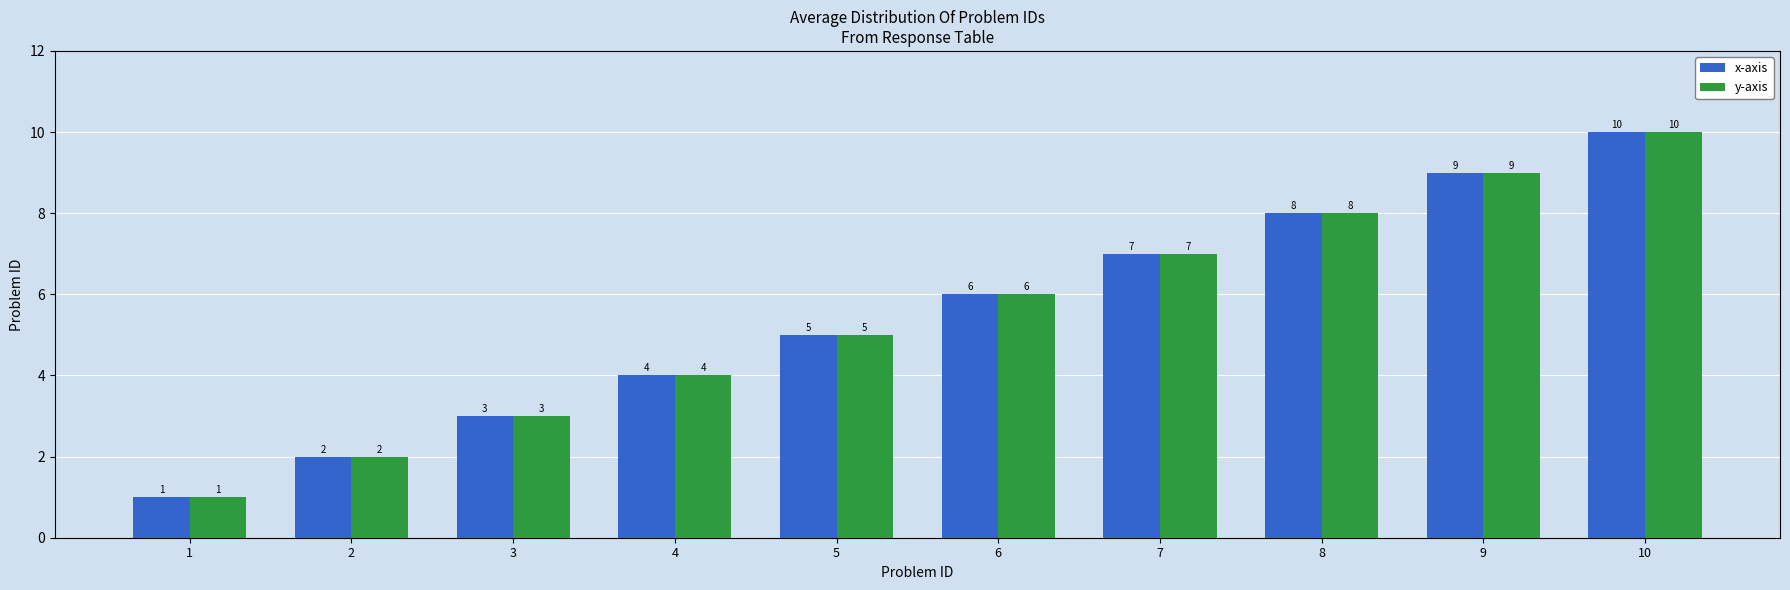

Which category has the lowest value across all series?

1